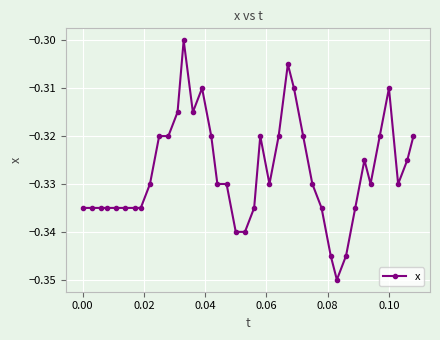

What is the sum of all values?

-13.1